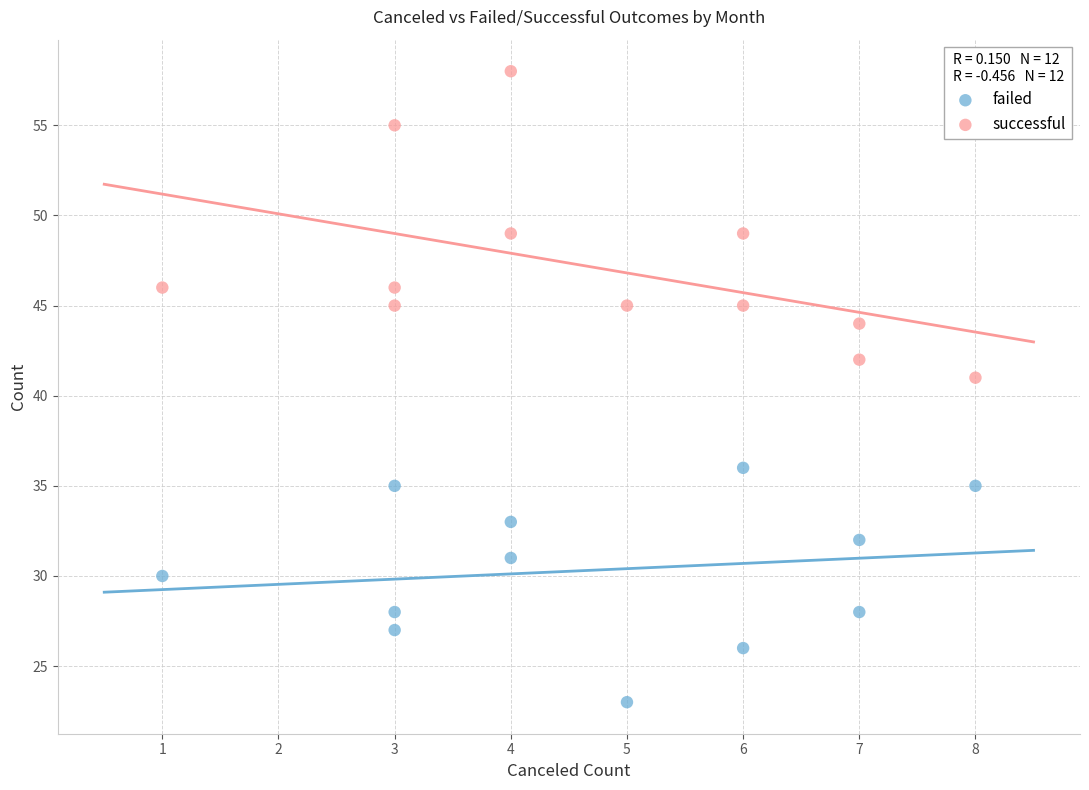

Which series contains the lowest Y value?

failed